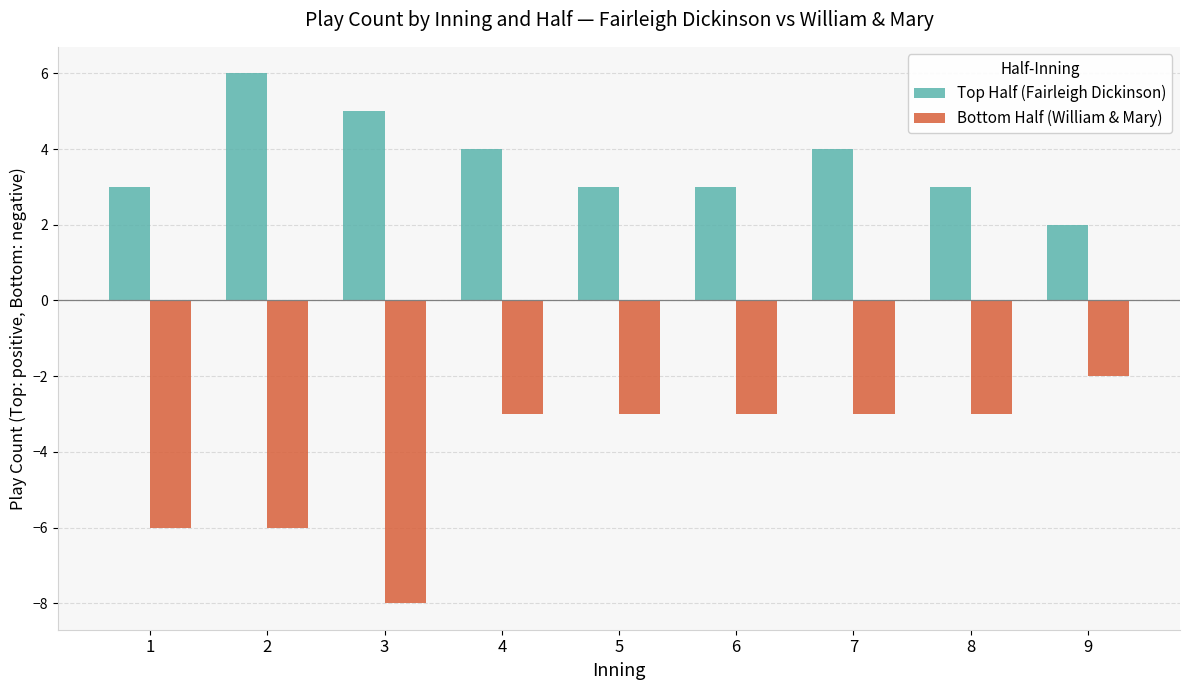

How many data points does each series have?

9